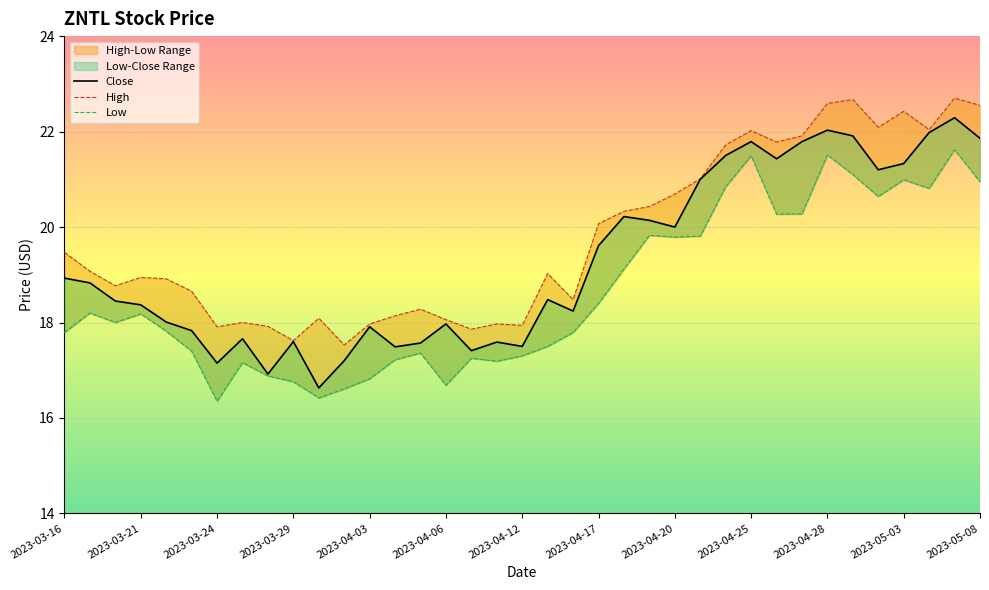

What is the value of the Close point at the 7th from the left?

17.1